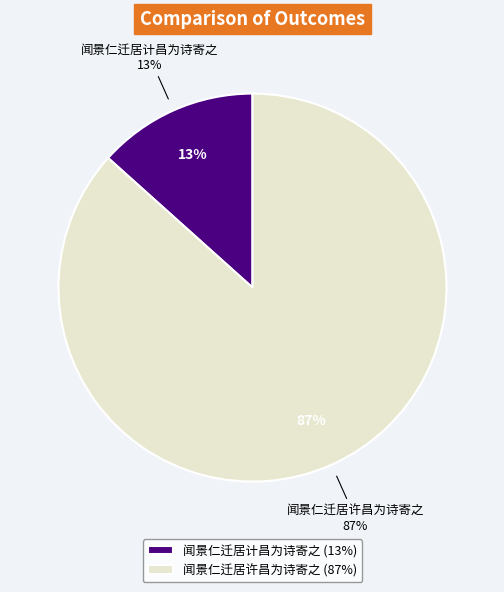

To the nearest percent, what percentage of the pie is 闻景仁迁居计昌为诗寄之?

13%